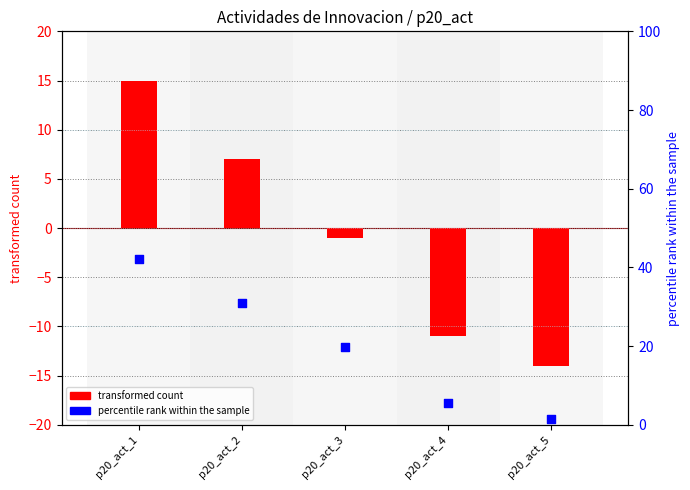

Is the value of transformed count at p20_act_3 greater than the value of percentile rank within the sample at p20_act_4?

No